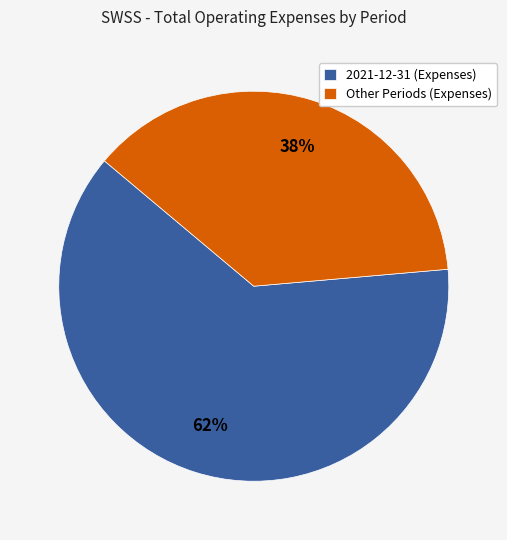

To the nearest percent, what portion does 2021-12-31 (Expenses) represent?

62%